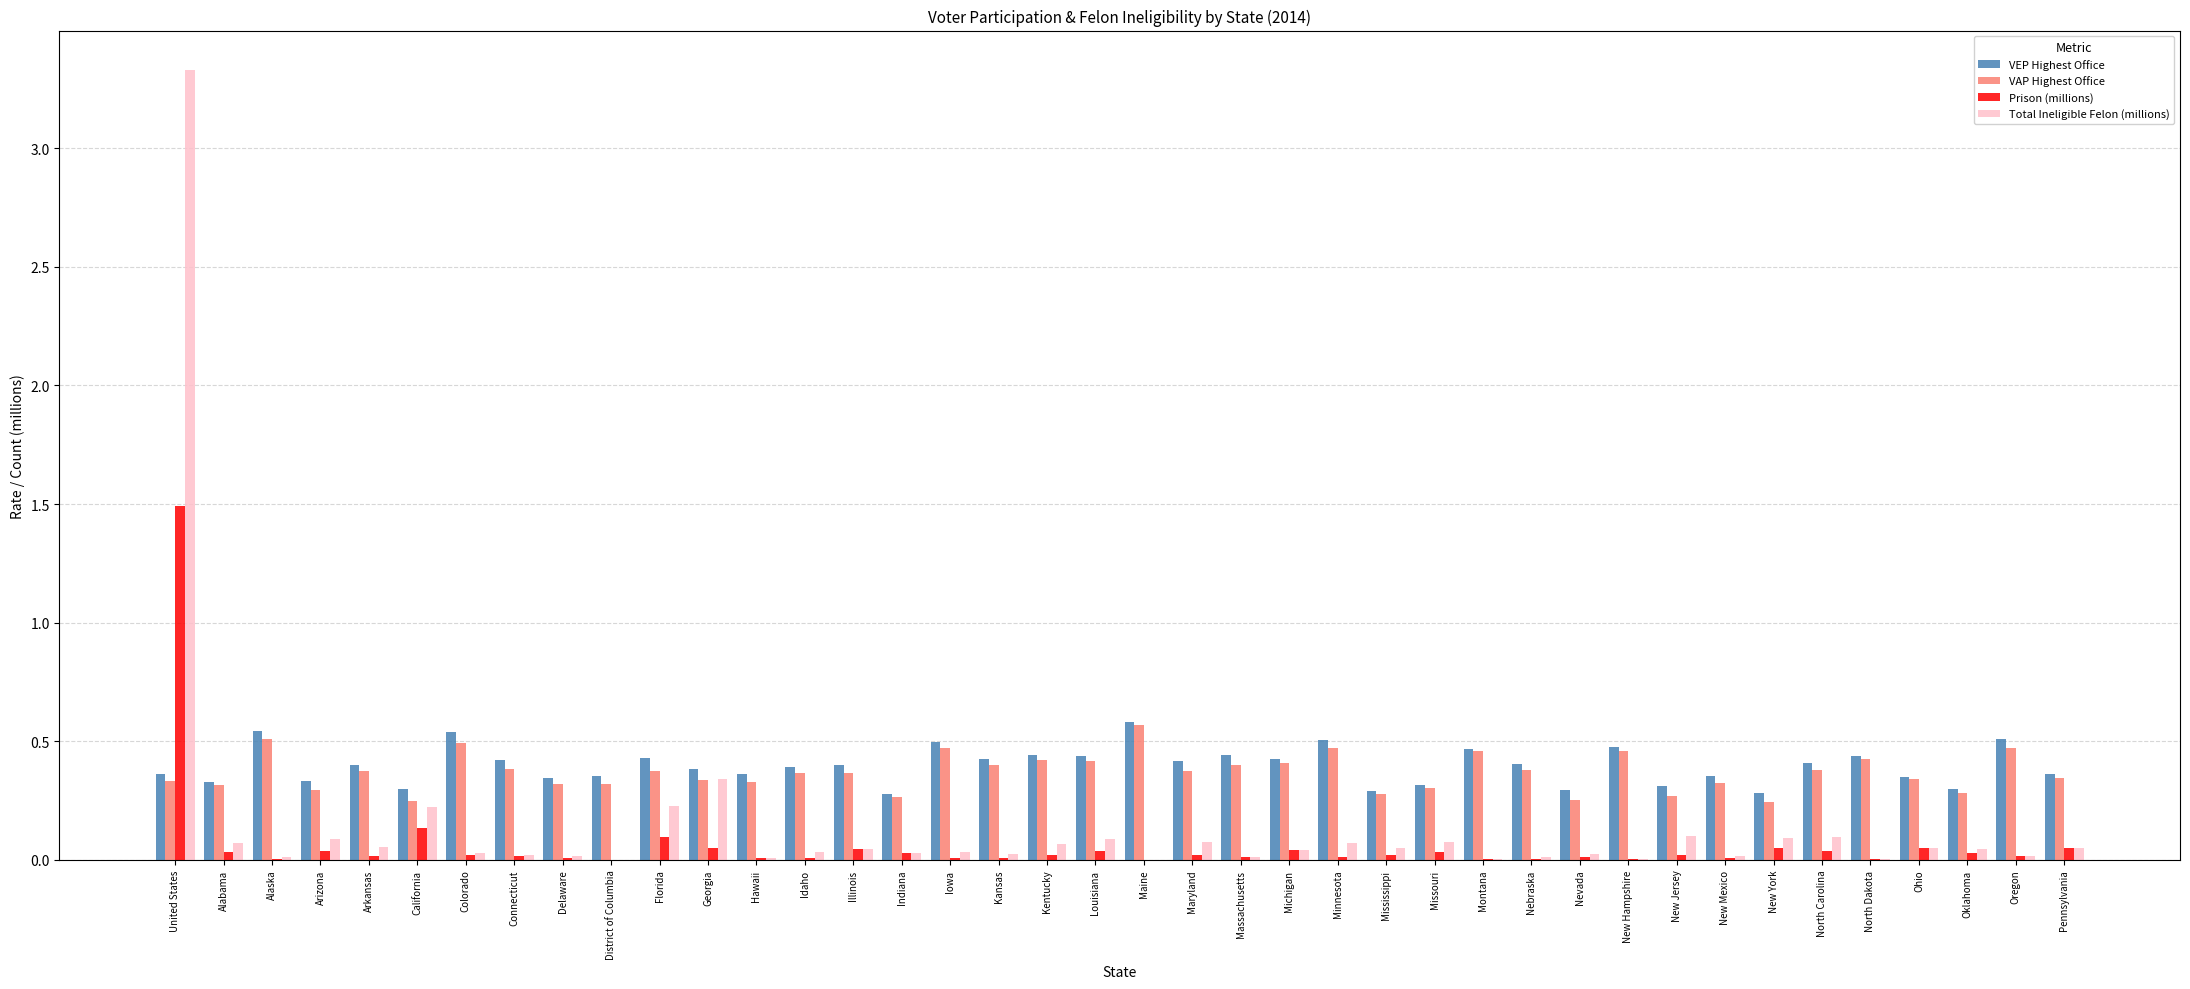

Which category has the highest value across all series?

United States